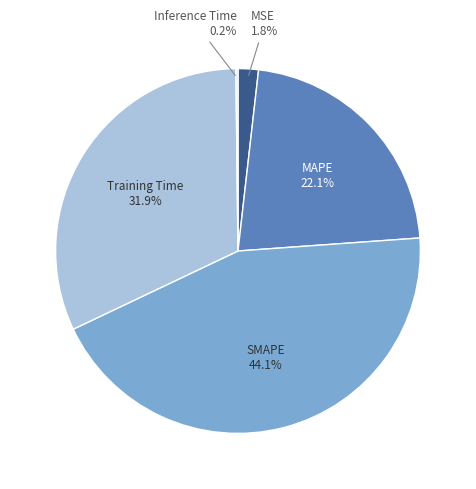

What is the largest slice in the pie chart?

SMAPE